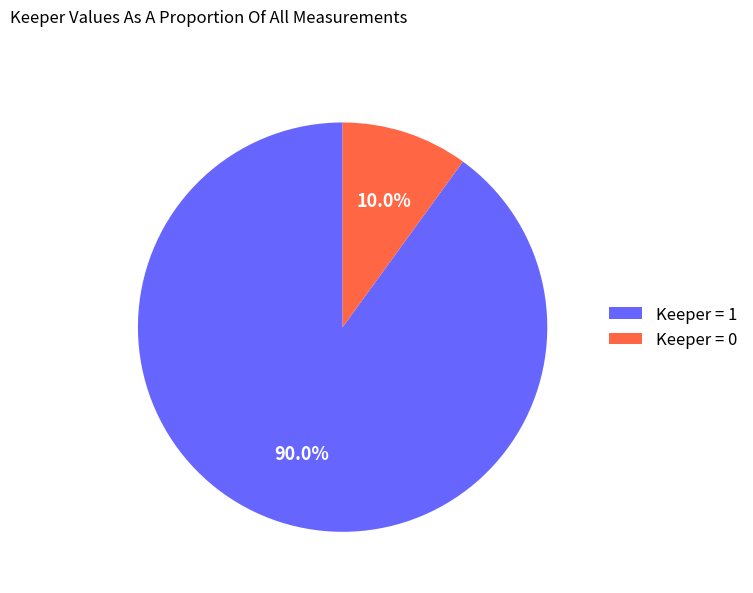

Rank the categories by value from highest to lowest.

Keeper = 1, Keeper = 0